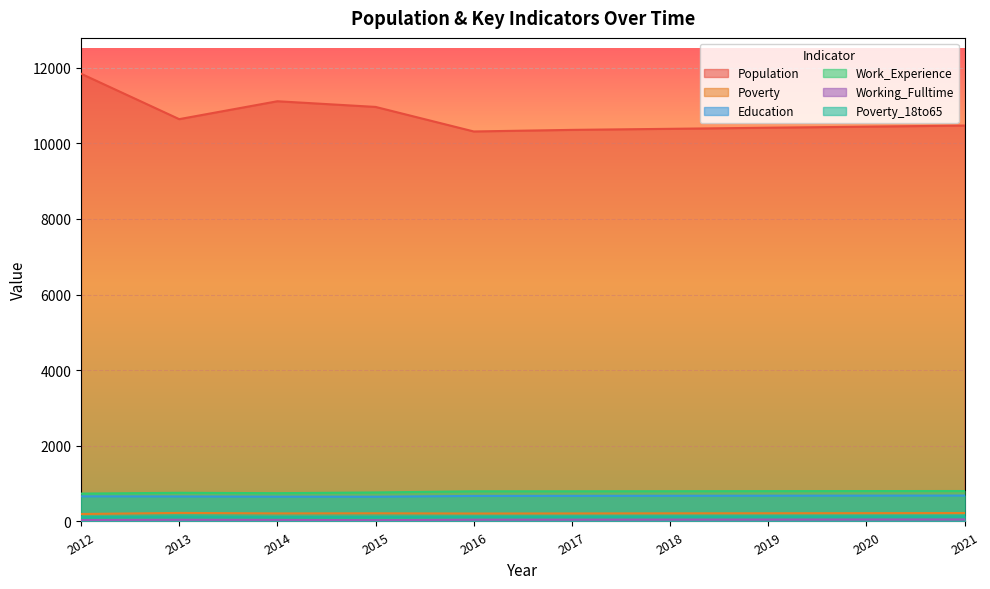

Reading left to right, list all the values displayed in this chart.

Population: 11839	10638	11111	10961	10312	10354	10382	10411	10439	10468
Poverty: 197	226	213	216	210	212	215	217	220	223
Education: 665	661	656	654	675	677	679	681	683	685
Work_Experience: 737	758	748	767	798	798	800	802	804	805
Working_Fulltime: 38	45	42	34	47	48	50	51	53	54
Poverty_18to65: 113	129	116	118	125	127	129	131	133	135